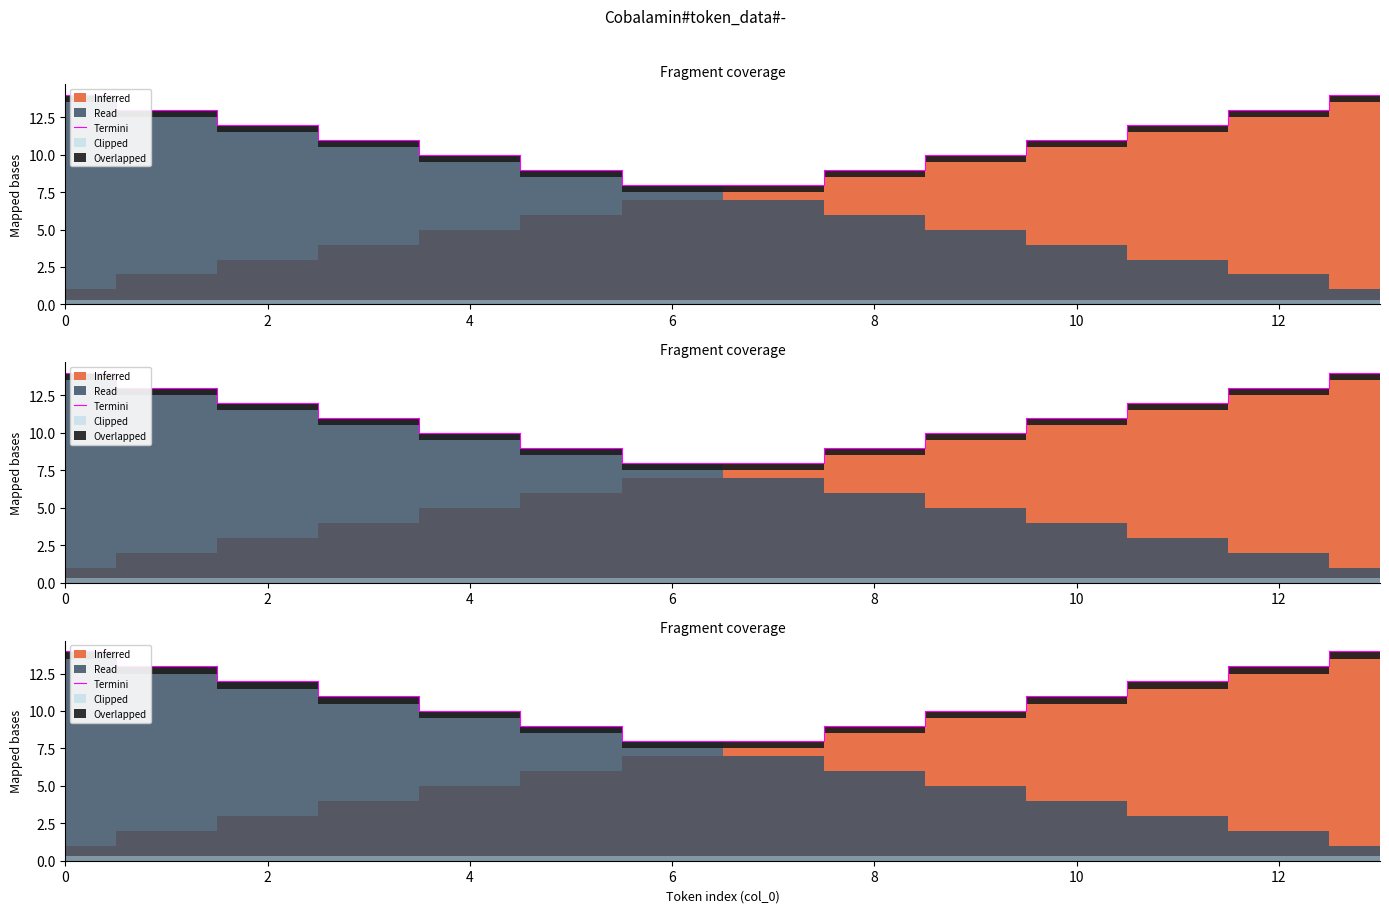

What is the difference between the values at 6 and 9?

1